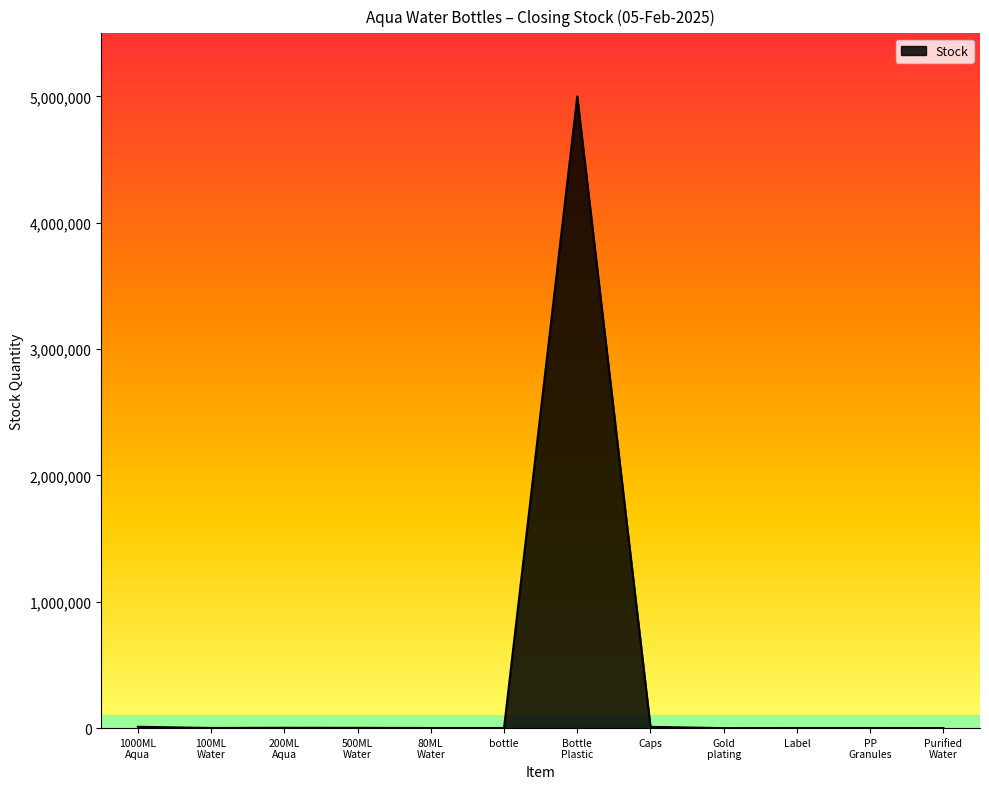

What is the difference between the maximum and minimum values?

4999999